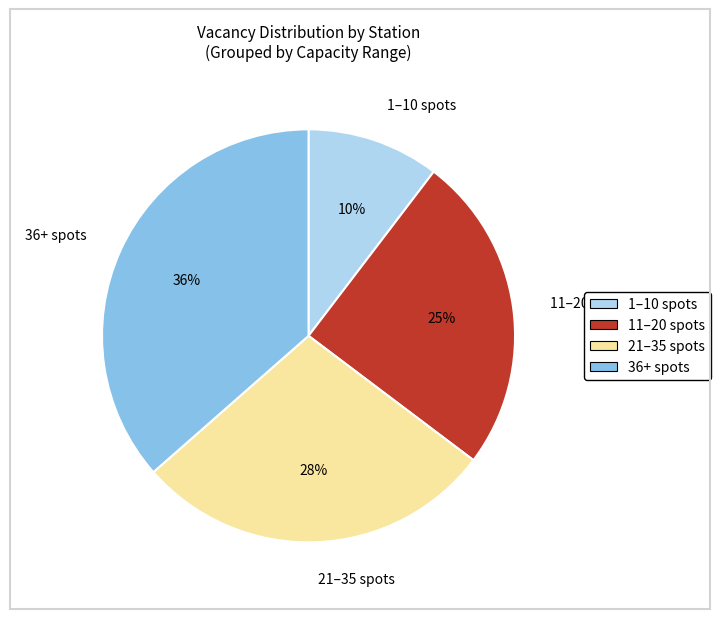

Is it true that 1–10 spots is 10% of the pie?

True